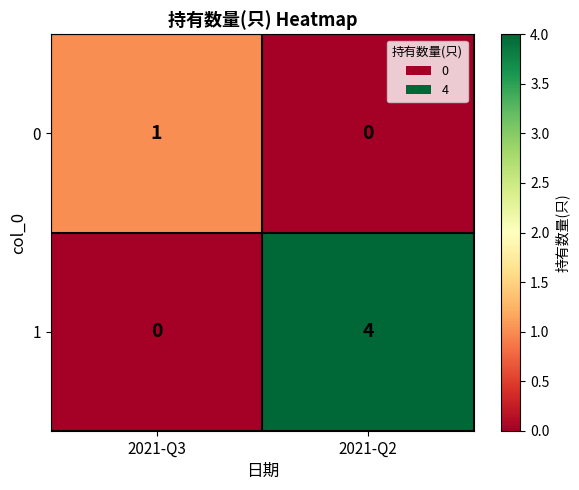

What is the total value across all series at 2021-Q2?

4